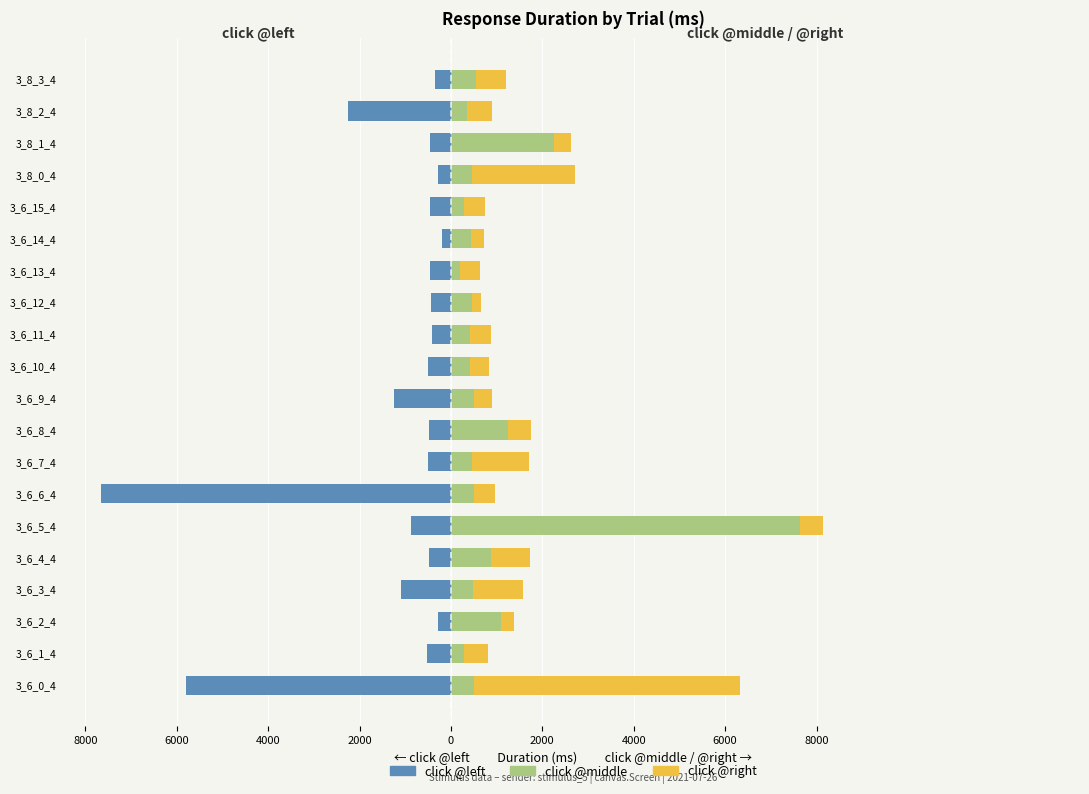

How many data points does each series have?

20